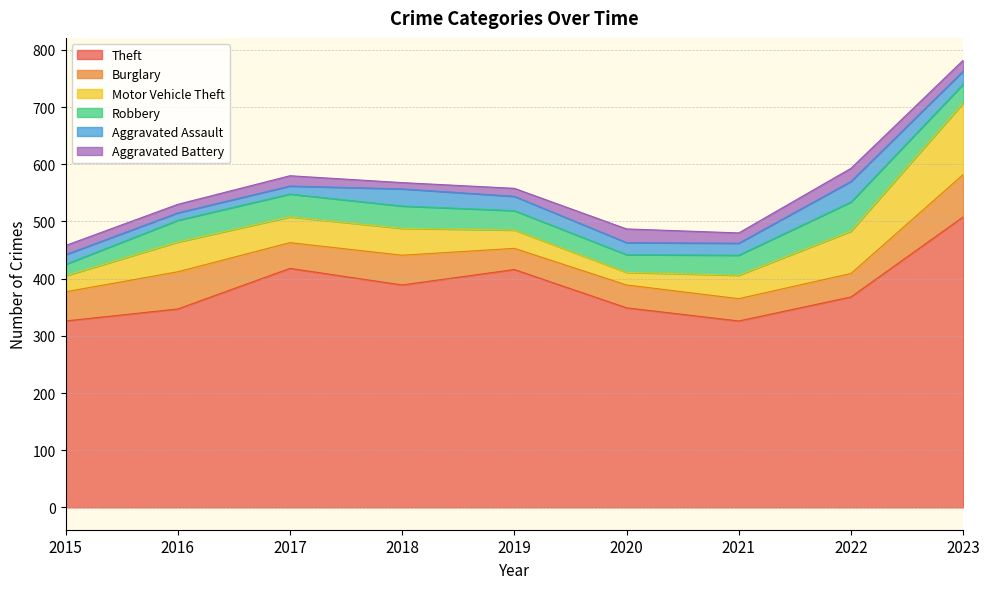

Reading left to right, extract all data points from this chart.

Theft: 326	347	418	389	416	349	326	368	508
Burglary: 51	65	45	52	37	40	39	41	74
Motor Vehicle Theft: 28	52	45	47	32	22	41	74	125
Robbery: 20	38	40	39	34	31	35	51	33
Aggravated Assault: 17	13	14	30	25	21	21	36	23
Aggravated Battery: 16	15	18	11	14	24	18	23	19